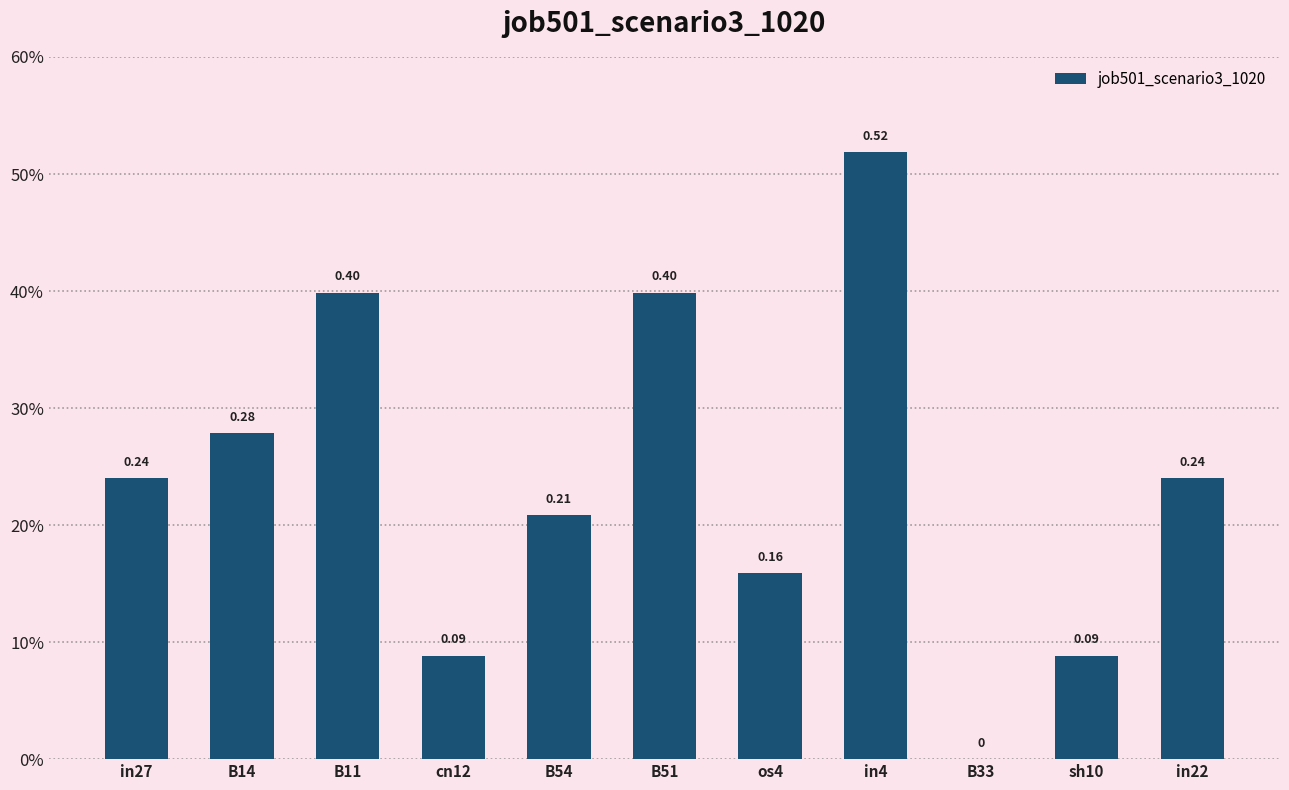

Reading left to right, extract all data points from this chart.

in27=0.2	B14=0.3	B11=0.4	cn12=0.1	B54=0.2	B51=0.4	os4=0.2	in4=0.5	B33=0.0	sh10=0.1	in22=0.2